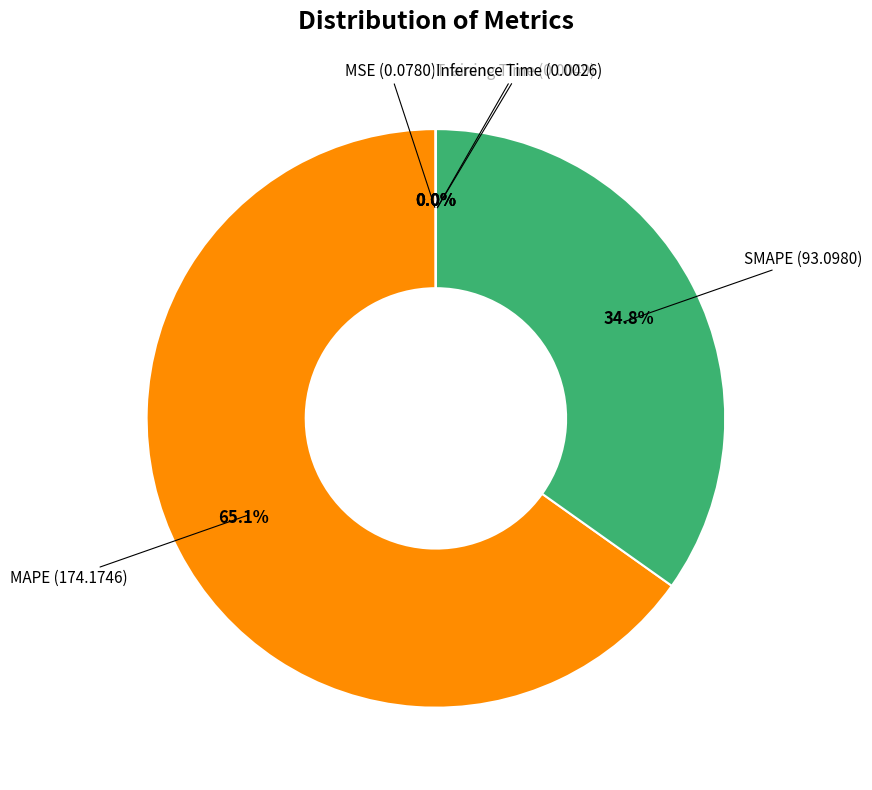

To the nearest percent, what is the average slice percentage?

20%